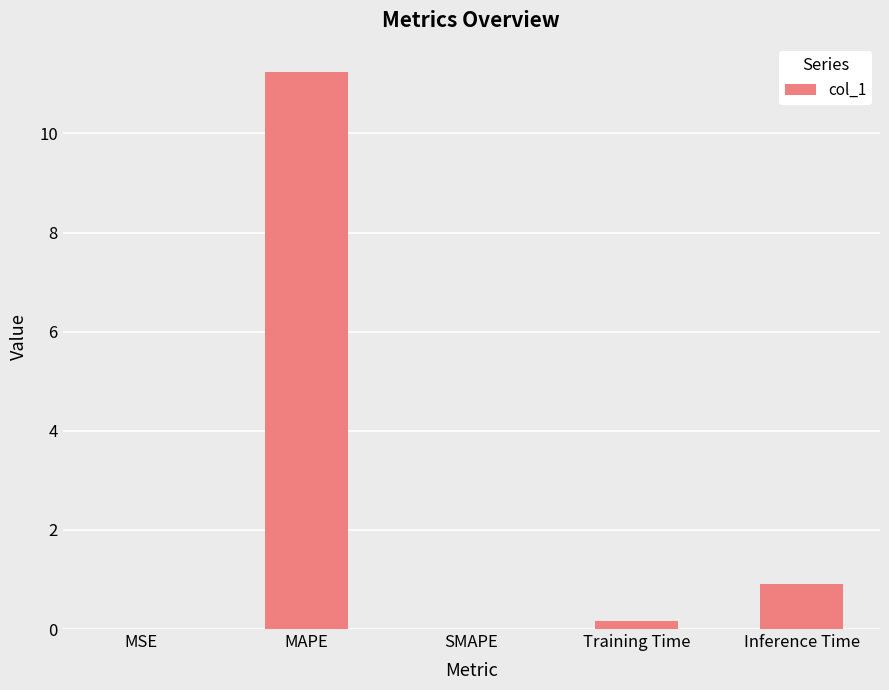

Which has a higher value, Training Time or Inference Time?

Inference Time